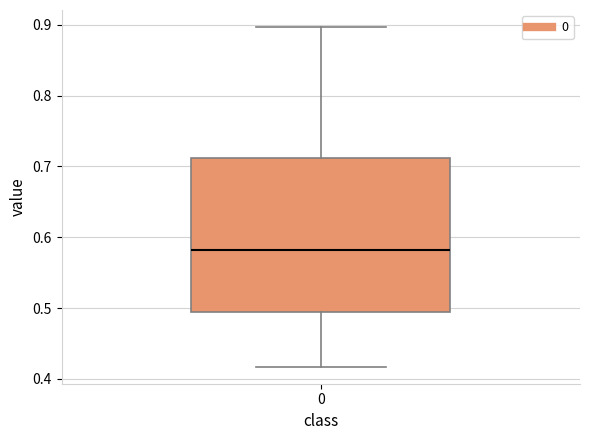

Read this box plot against the y-axis: the position of the median line, the range covered by the box, and the ends of both whiskers. The values are not printed on the chart, so give them approximately, as read against the axis.

median 0.58, box 0.49 to 0.71, whiskers 0.42 to 0.90